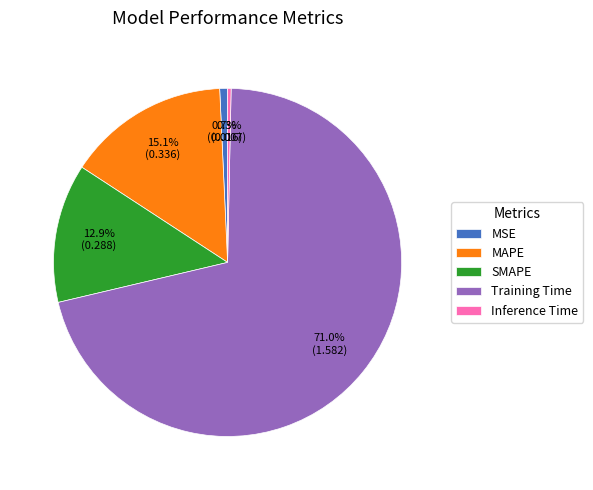

How much of the chart is everything except Training Time?

29.0%